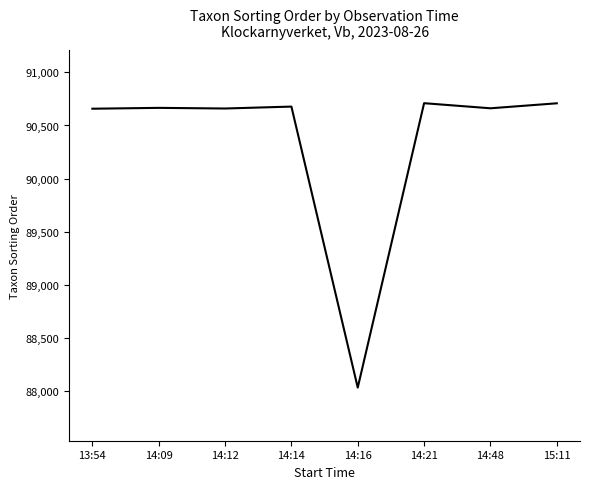

What is the greatest value displayed?

90710